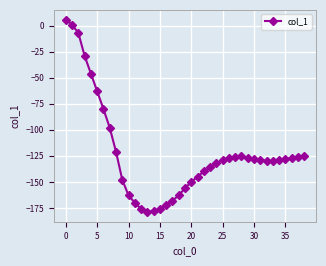

How many lines are shown in the chart?

1